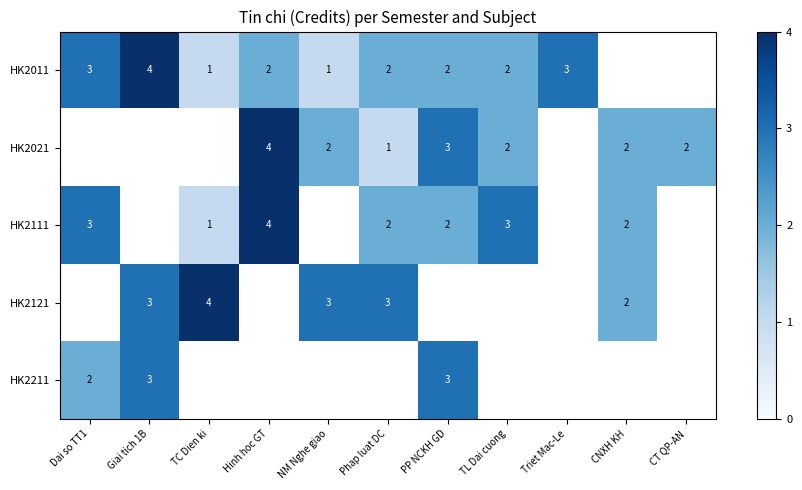

True or false: HK2011 has a value of 1 at NM Nghe giao.

True